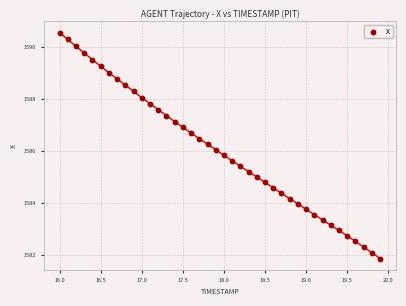

What is the range of X values (max minus min)?

3.9